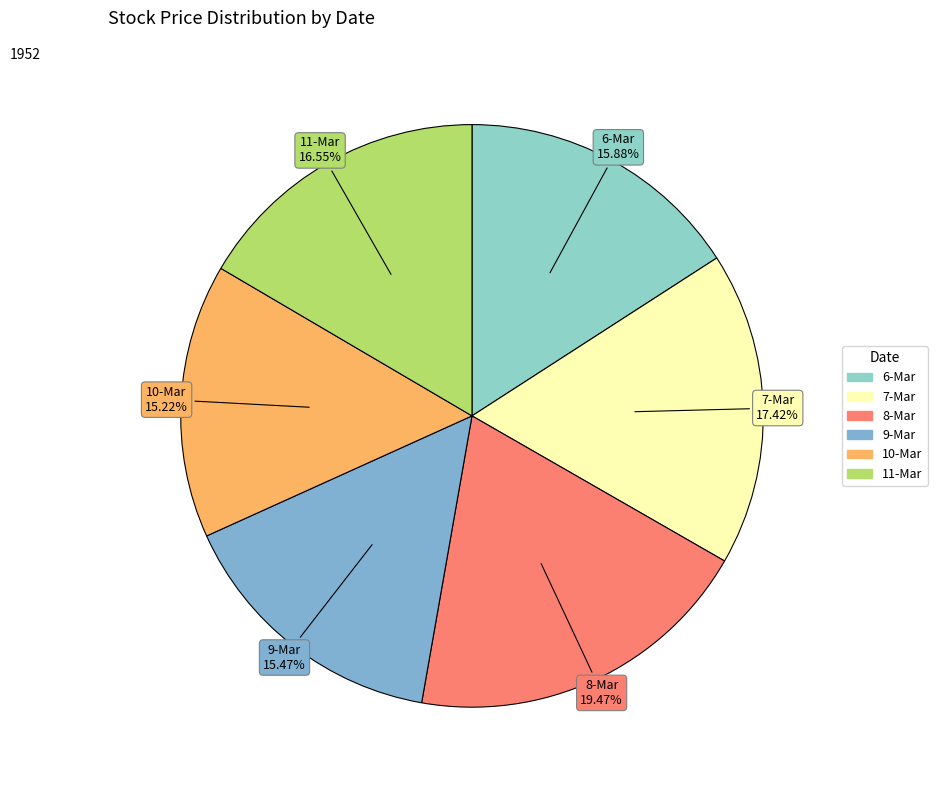

Which slice is the largest?

8-Mar